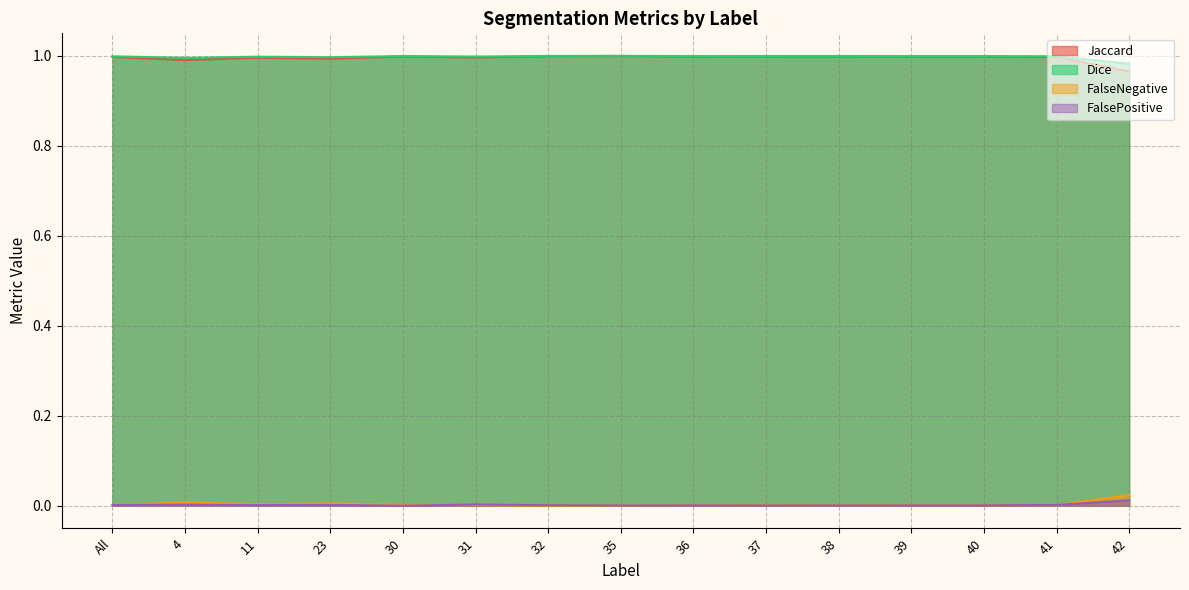

What is the sum of all FalseNegative values?

0.1